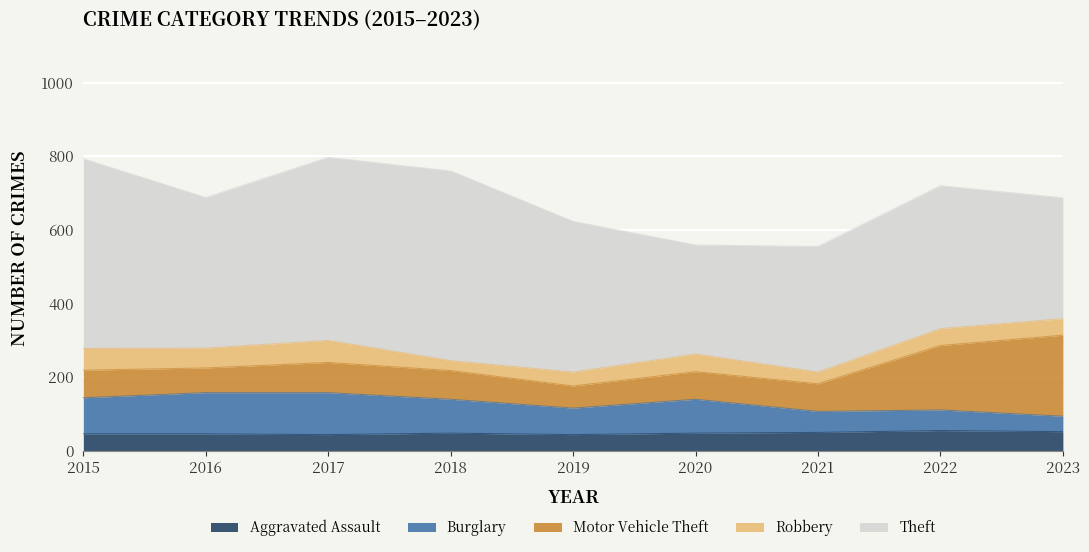

What is the difference between the Theft values at 2015 and 2020?

219